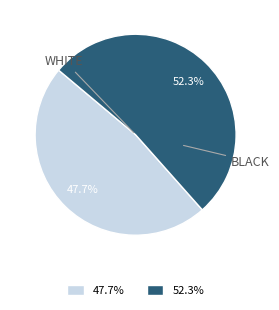

To the nearest percent, what is the average slice percentage?

50%